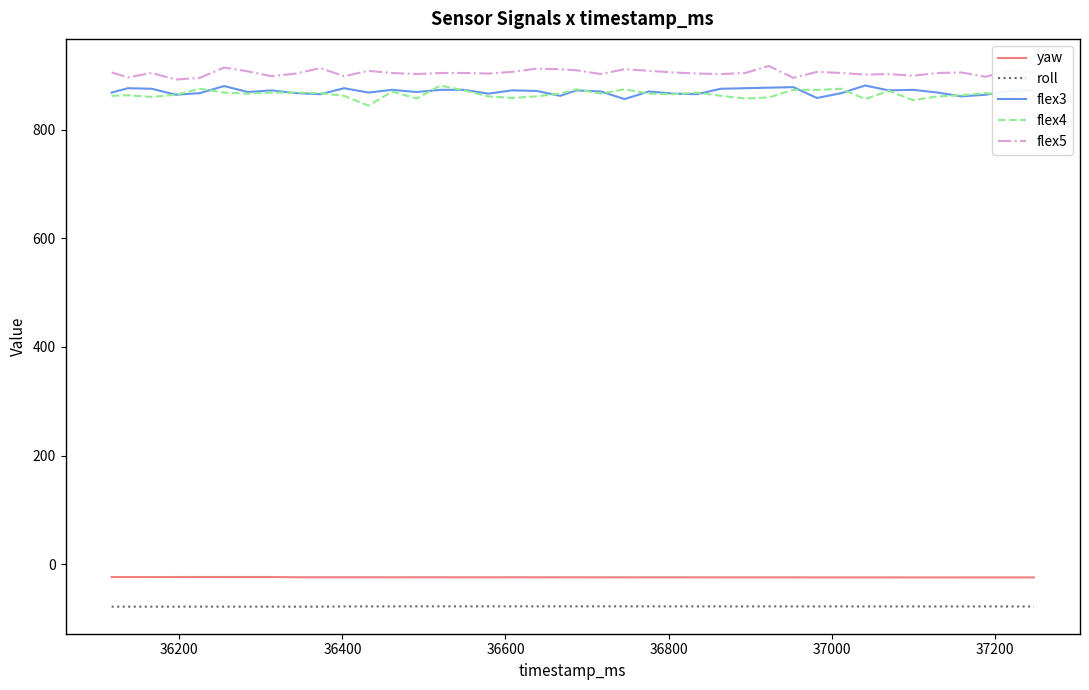

What is the average value of the roll series?

-77.3